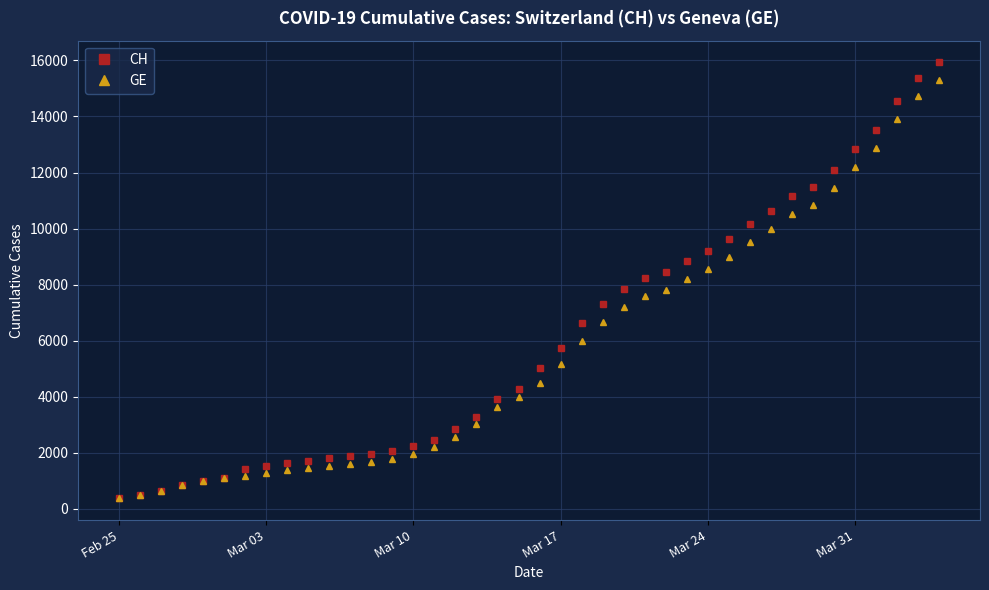

What is the value of the GE point at the 40th from the left?

15284